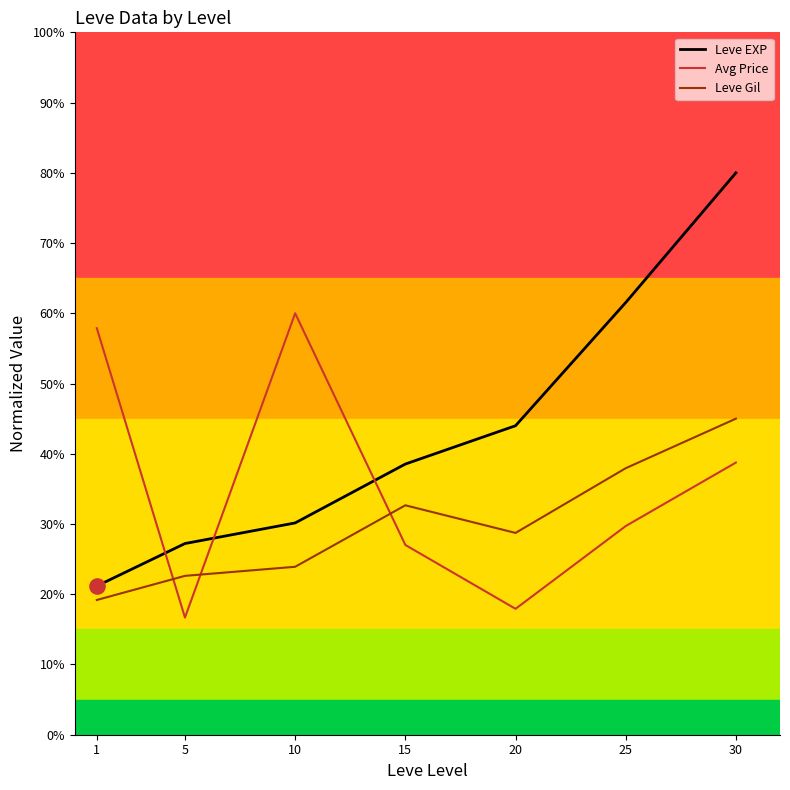

Which series contains the highest Y value?

Leve EXP